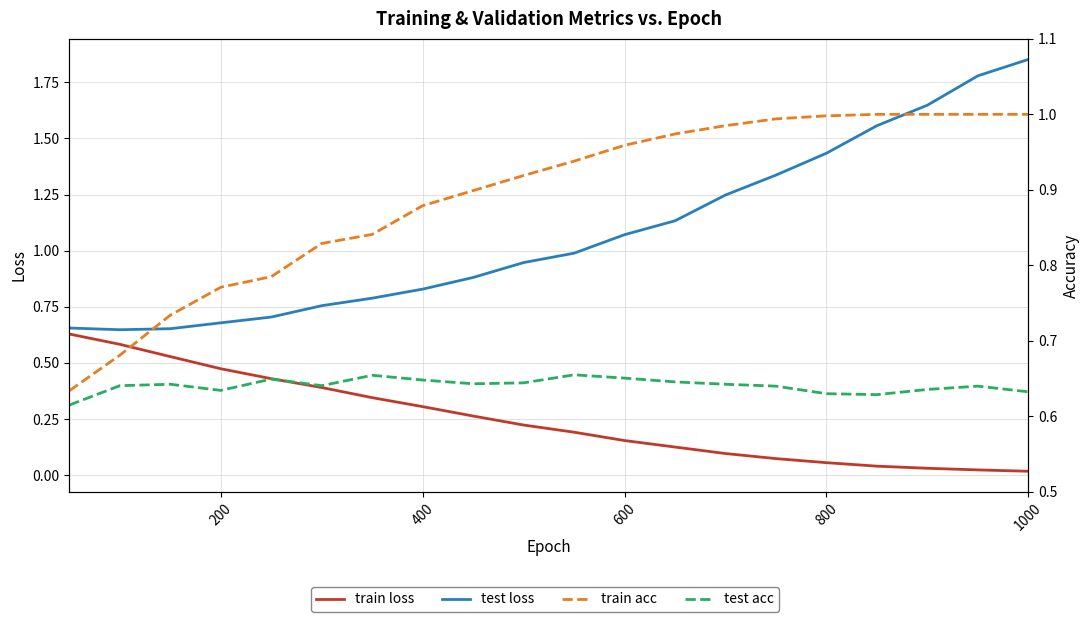

Between 19 and 1000, which is larger?

1000